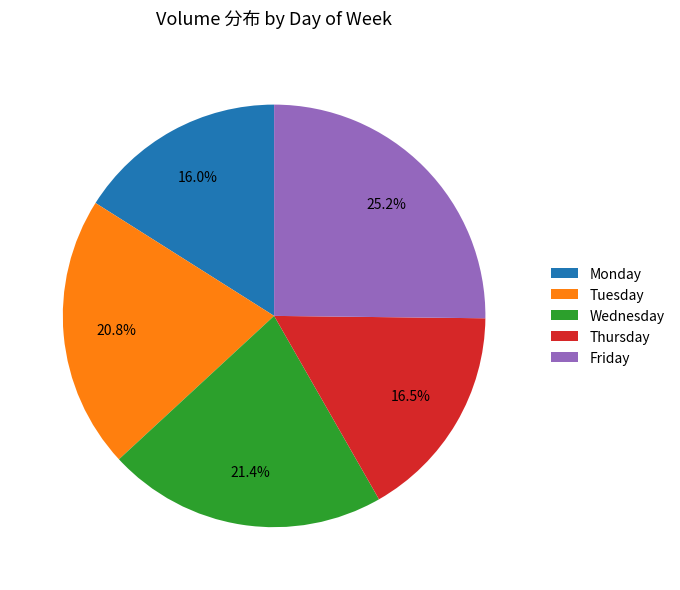

Does Monday account for over 50% of the chart?

No